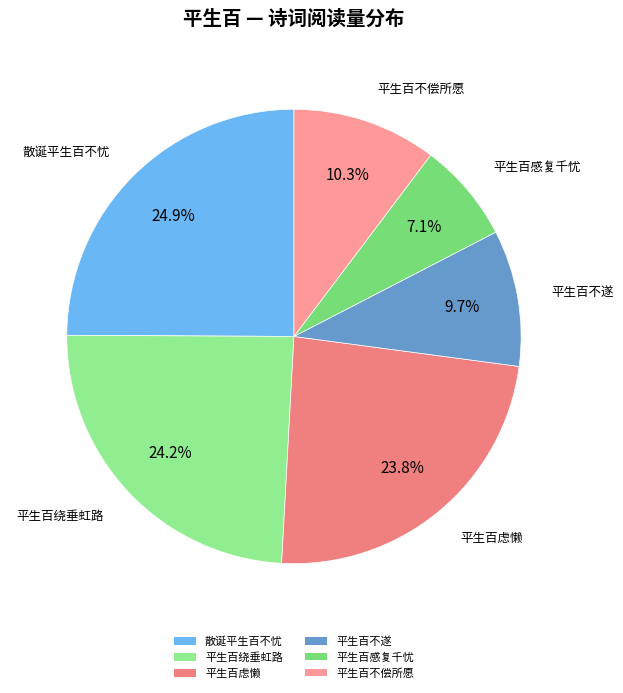

Is 平生百不遂 the majority of the pie?

No